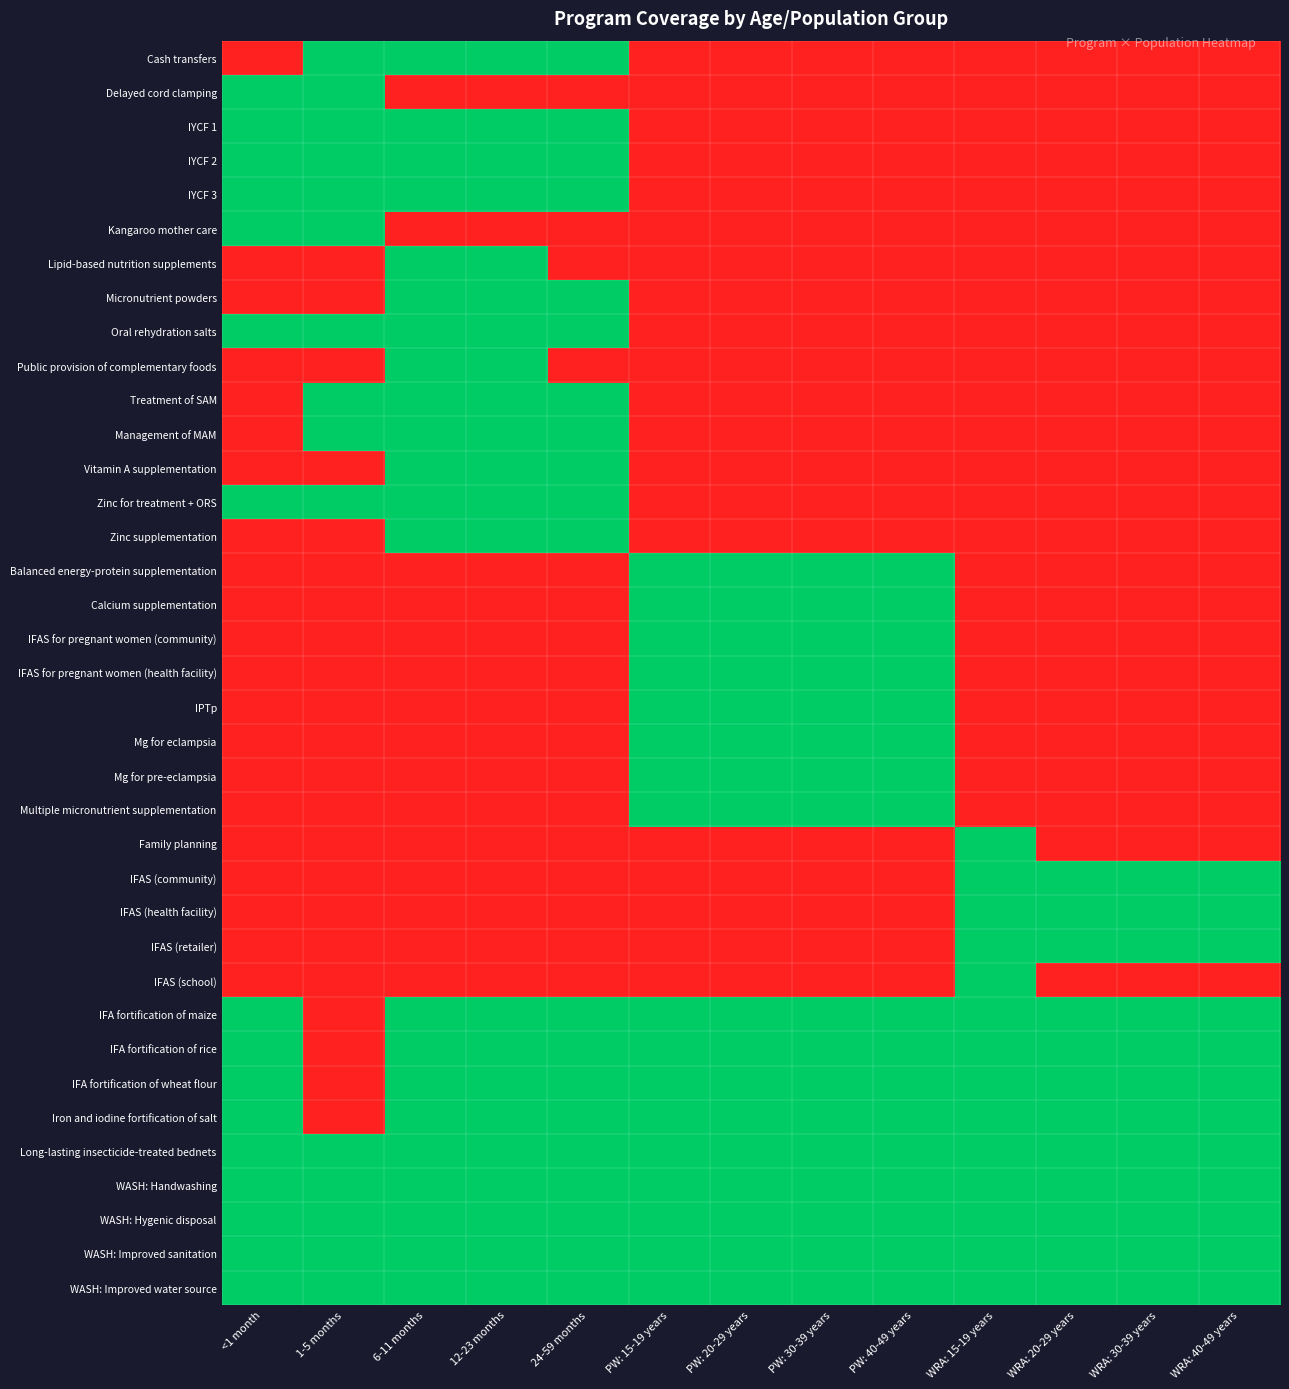

At which category is the sum across all series the highest?

6-11 months